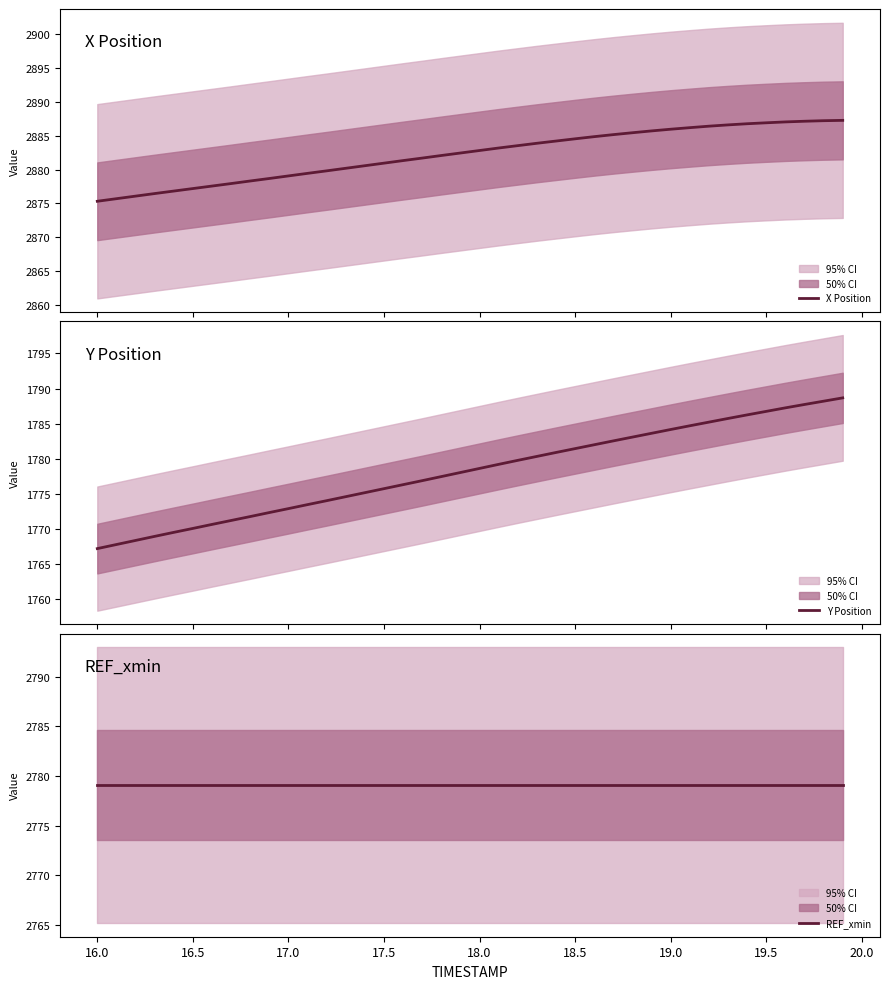

What are all the series names shown in the legend?

X Position, Y Position, REF_xmin